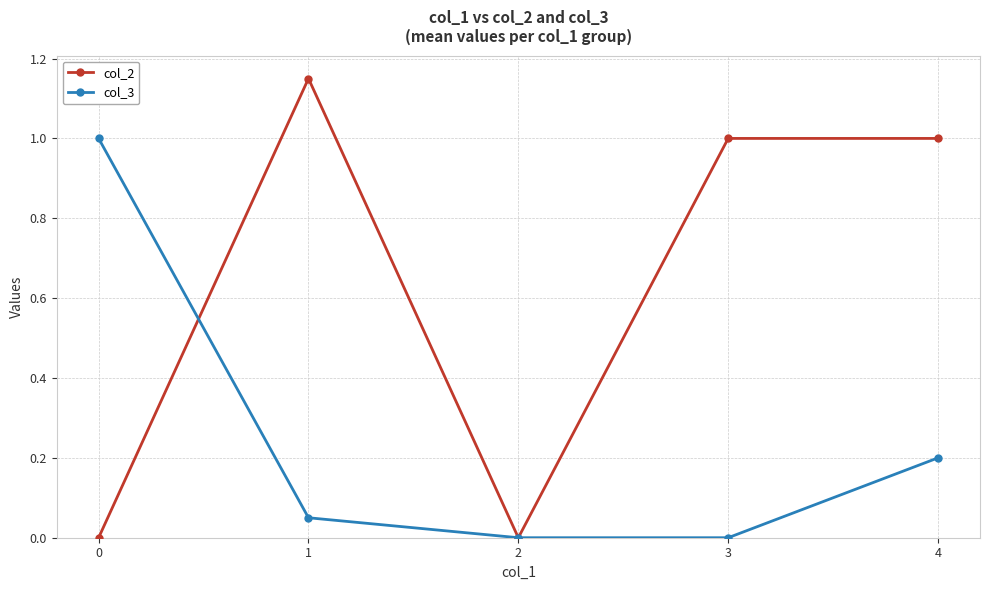

How many col_2 values are between 0 and 1?

4